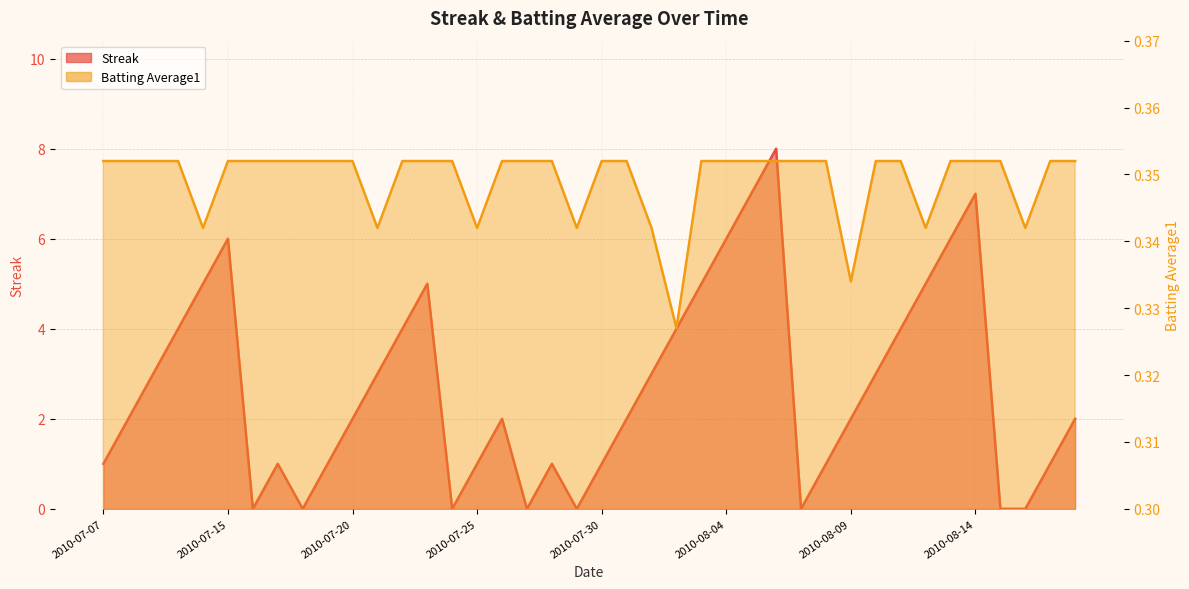

Reading left to right, what are all the values shown in this chart?

Streak: 2010-07-07=1.0	2010-07-08=2.0	2010-07-09=3.0	2010-07-10=4.0	2010-07-11=5.0	2010-07-15=6.0	2010-07-16=0.0	2010-07-17=1.0	2010-07-18=0.0	2010-07-19=1.0	2010-07-20=2.0	2010-07-21=3.0	2010-07-22=4.0	2010-07-23=5.0	2010-07-24=0.0	2010-07-25=1.0	2010-07-26=2.0	2010-07-27=0.0	2010-07-28=1.0	2010-07-29=0.0	2010-07-30=1.0	2010-07-31=2.0	2010-08-01=3.0	2010-08-02=4.0	2010-08-03=5.0	2010-08-04=6.0	2010-08-05=7.0	2010-08-06=8.0	2010-08-07=0.0	2010-08-08=1.0	2010-08-09=2.0	2010-08-10=3.0	2010-08-11=4.0	2010-08-12=5.0	2010-08-13=6.0	2010-08-14=7.0	2010-08-15=0.0	2010-08-16=0.0	2010-08-17=1.0	2010-08-18=2.0
Batting Average1: 2010-07-07=0.4	2010-07-08=0.4	2010-07-09=0.4	2010-07-10=0.4	2010-07-11=0.3	2010-07-15=0.4	2010-07-16=0.4	2010-07-17=0.4	2010-07-18=0.4	2010-07-19=0.4	2010-07-20=0.4	2010-07-21=0.3	2010-07-22=0.4	2010-07-23=0.4	2010-07-24=0.4	2010-07-25=0.3	2010-07-26=0.4	2010-07-27=0.4	2010-07-28=0.4	2010-07-29=0.3	2010-07-30=0.4	2010-07-31=0.4	2010-08-01=0.3	2010-08-02=0.3	2010-08-03=0.4	2010-08-04=0.4	2010-08-05=0.4	2010-08-06=0.4	2010-08-07=0.4	2010-08-08=0.4	2010-08-09=0.3	2010-08-10=0.4	2010-08-11=0.4	2010-08-12=0.3	2010-08-13=0.4	2010-08-14=0.4	2010-08-15=0.4	2010-08-16=0.3	2010-08-17=0.4	2010-08-18=0.4